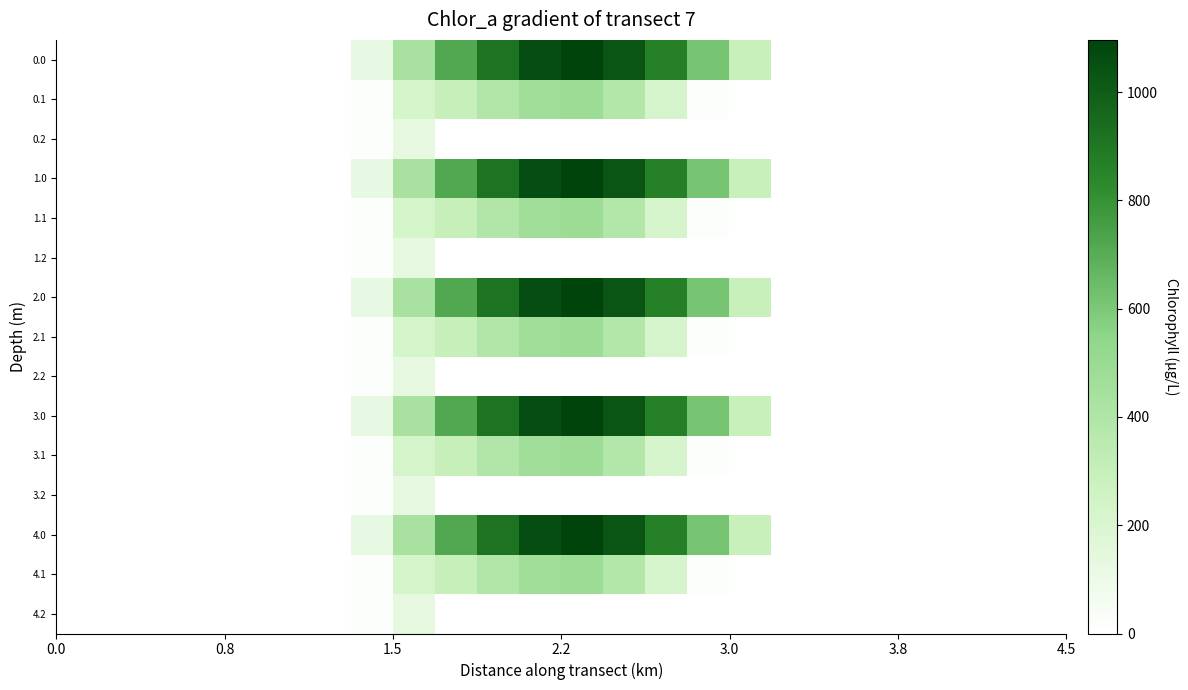

What is the greatest value displayed?

1096.7